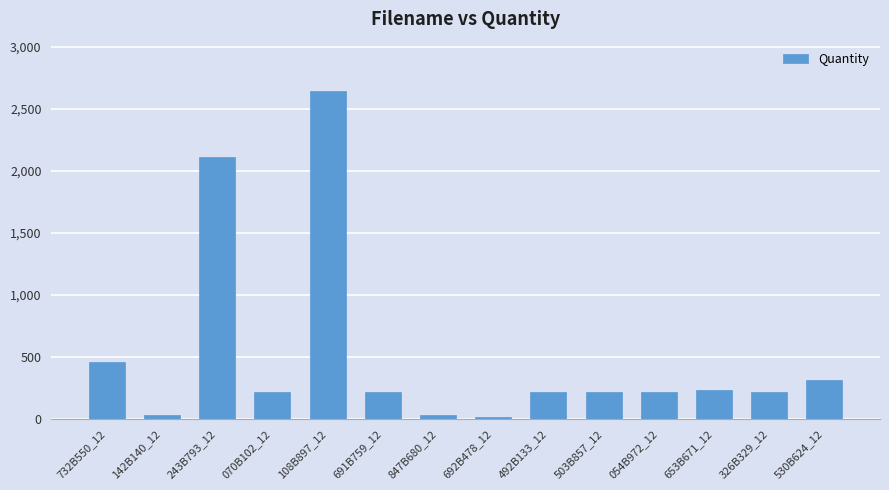

At which category does the chart reach its peak across all series?

108B897_12